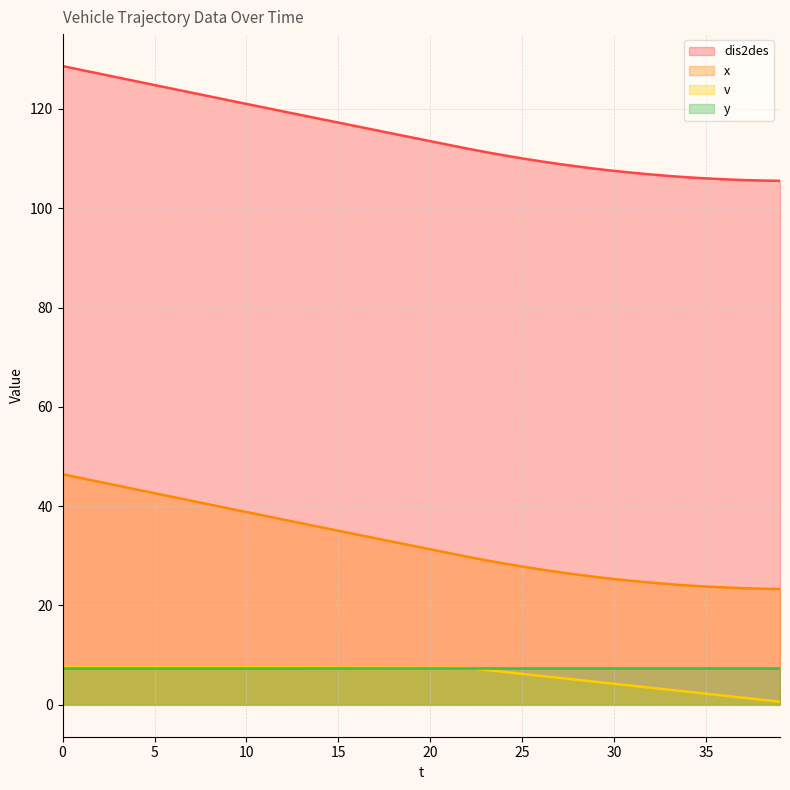

What is the difference between the dis2des values at 36 and 7?

17.5